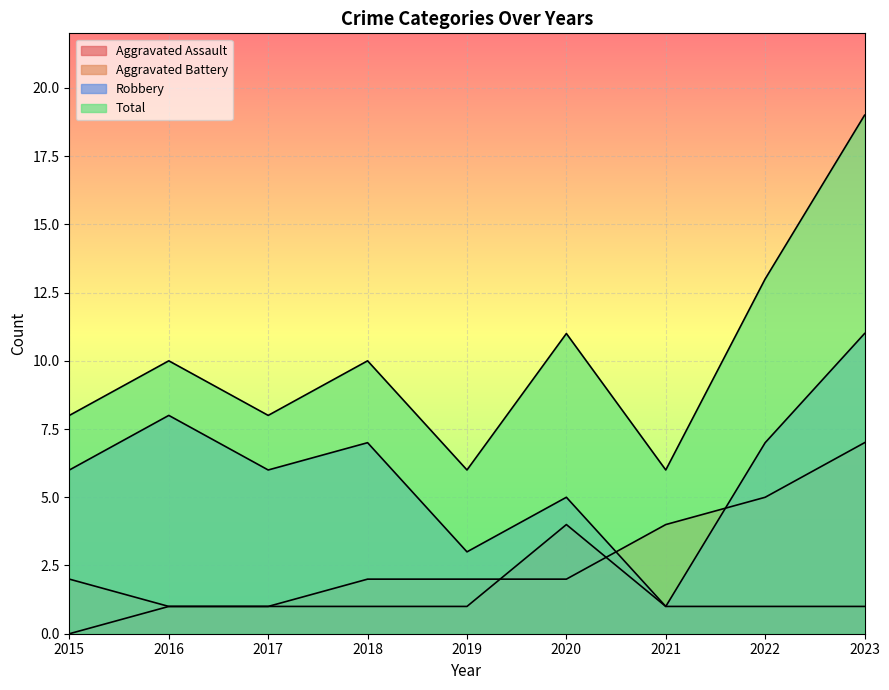

List the series in order of their overall mean, lowest first.

Aggravated Assault, Aggravated Battery, Robbery, Total